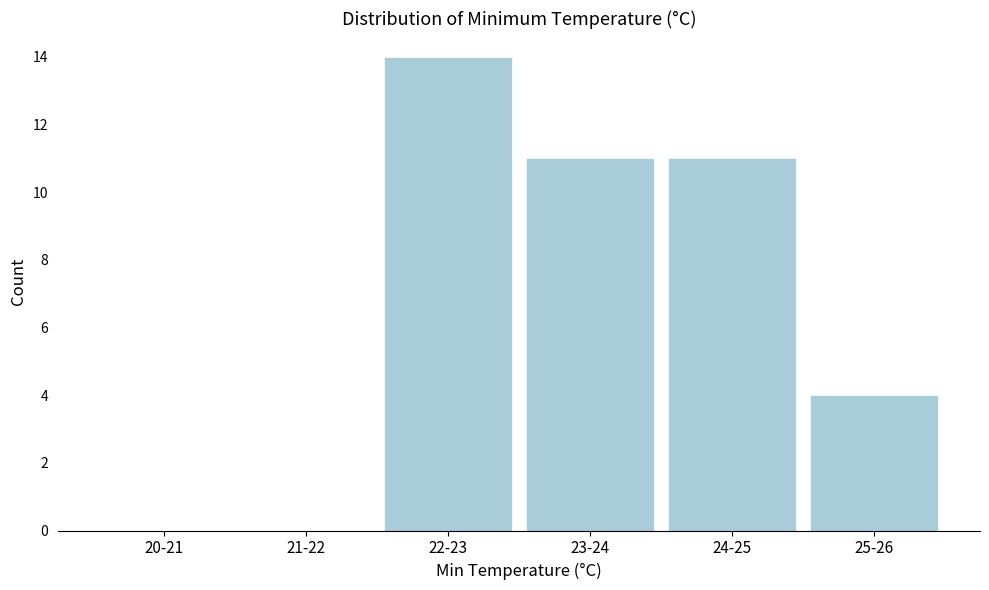

Reading left to right, transcribe all the data shown in this chart.

20-21=0	21-22=0	22-23=14	23-24=11	24-25=11	25-26=4